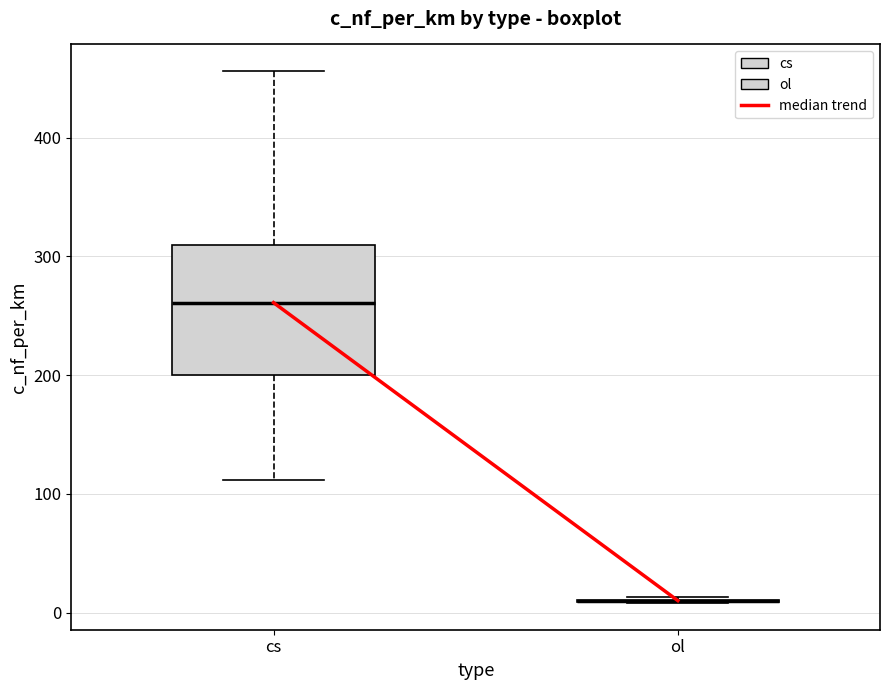

Which box is the tallest, from its lower edge to its upper edge?

cs